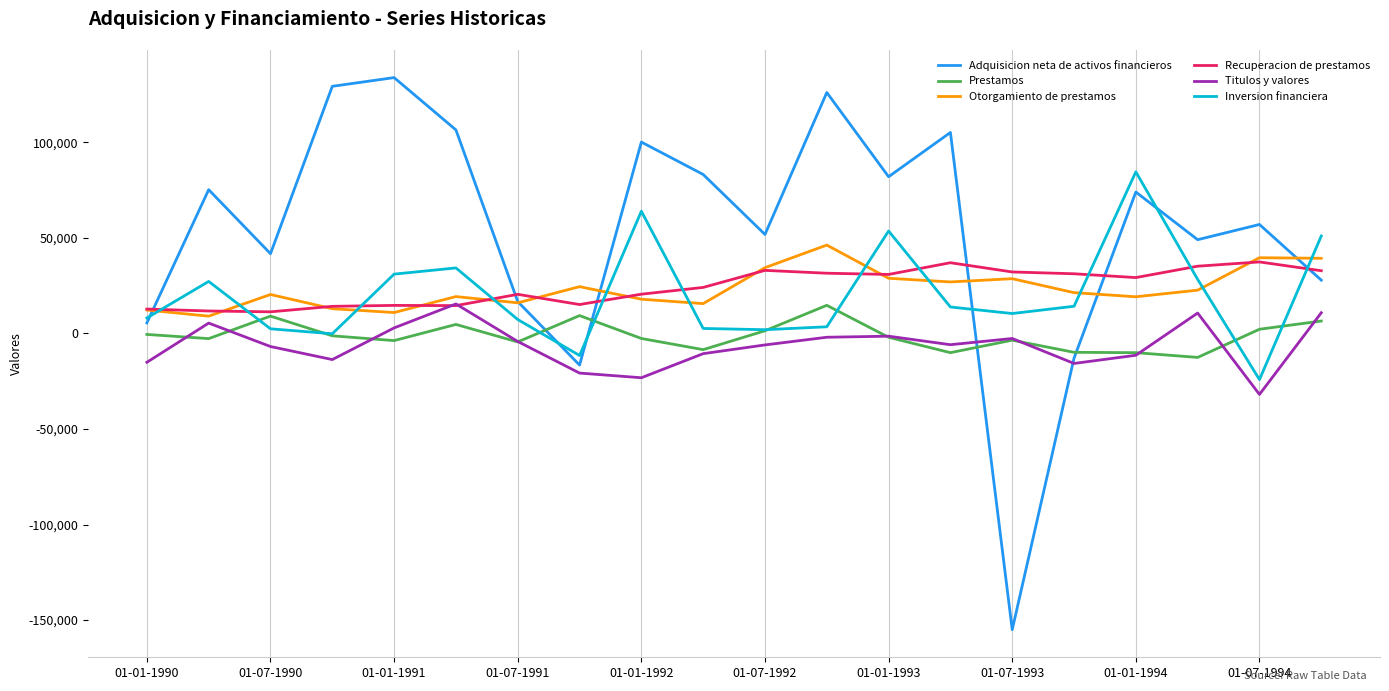

Which series ends up on top after the final intersection of Inversion financiera and Otorgamiento de prestamos?

Inversion financiera